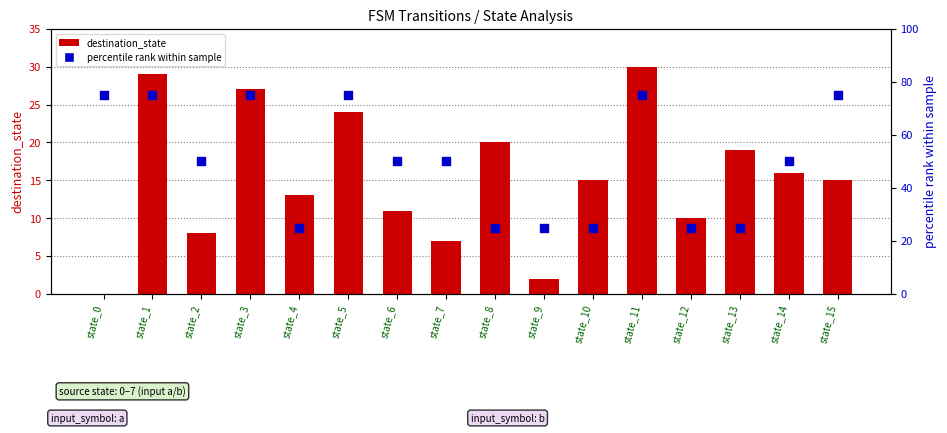

Which series has the largest total across all categories?

percentile rank